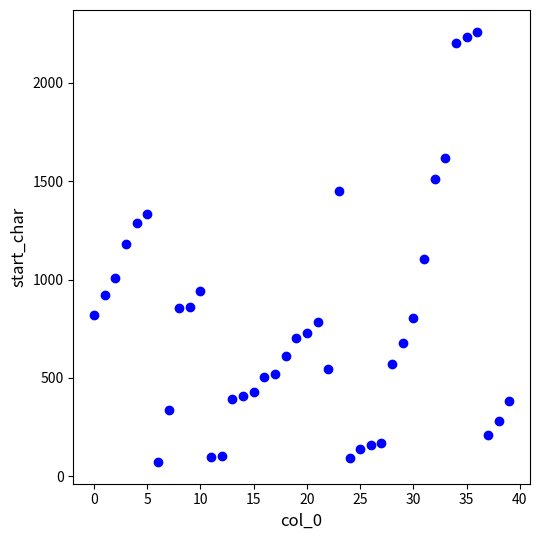

What is the range of Y values (max minus min)?

2190